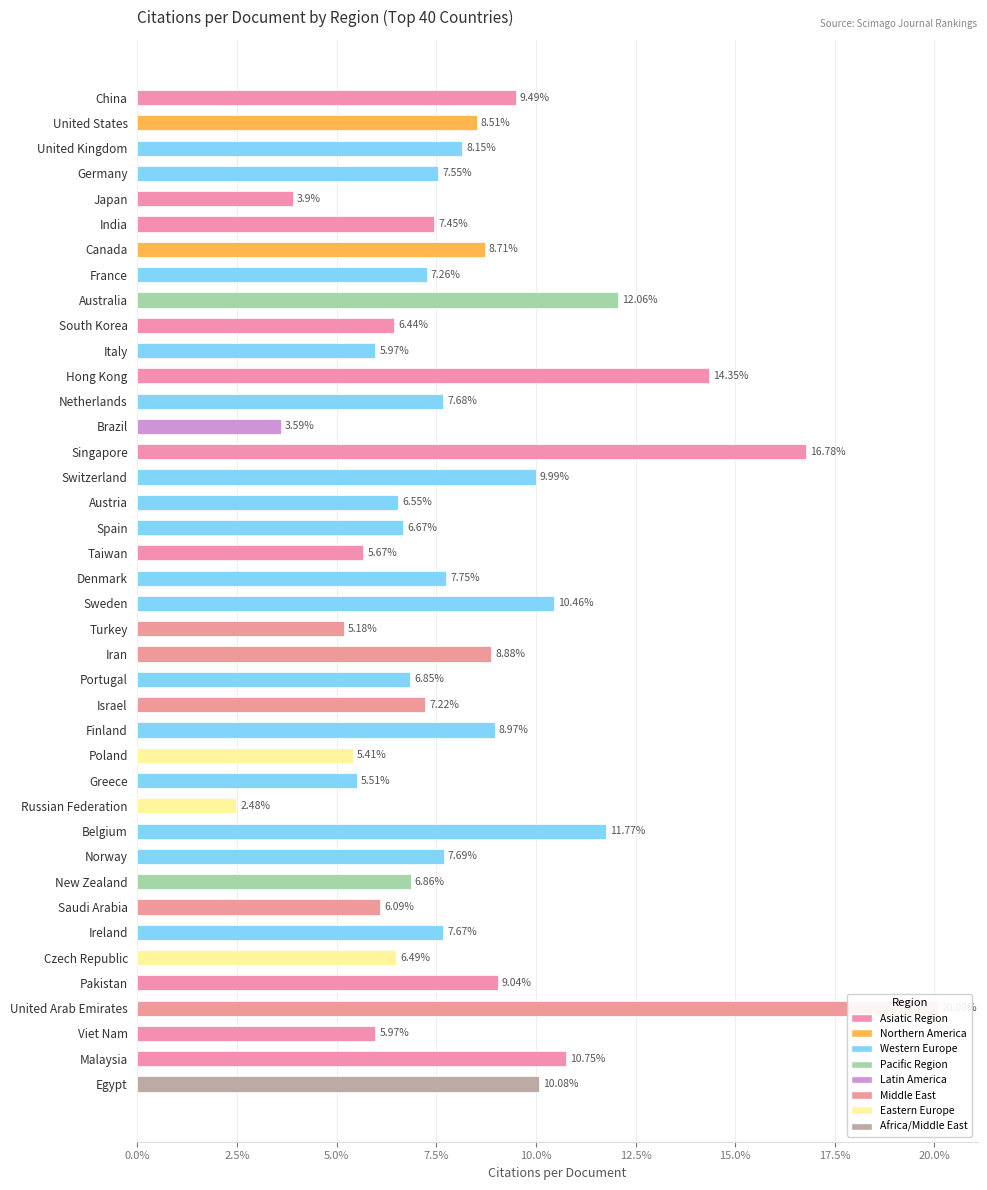

Rank the categories by value from highest to lowest.

United Arab Emirates, Singapore, Hong Kong, Australia, Belgium, Malaysia, Sweden, Egypt, Switzerland, China, Pakistan, Finland, Iran, Canada, United States, United Kingdom, Denmark, Norway, Netherlands, Ireland, Germany, India, France, Israel, New Zealand, Portugal, Spain, Austria, Czech Republic, South Korea, Saudi Arabia, Italy, Viet Nam, Taiwan, Greece, Poland, Turkey, Japan, Brazil, Russian Federation